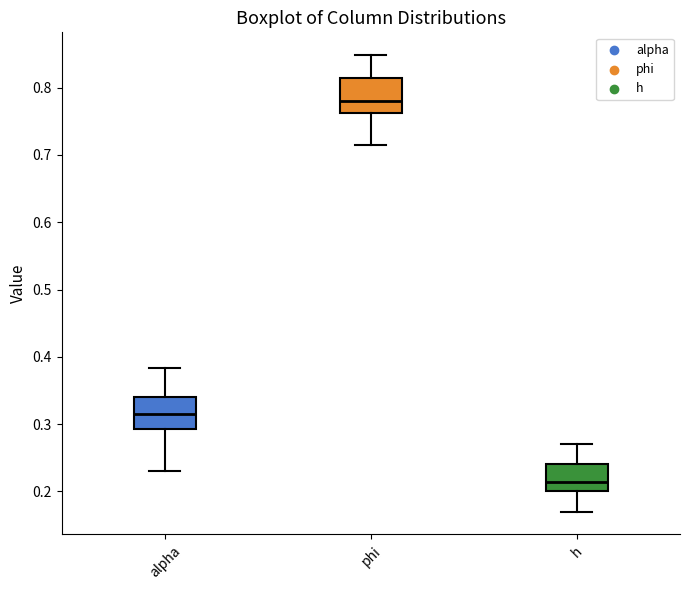

Reading left to right, read every box against the y-axis: the position of its median line, the range the box covers, and the ends of its whiskers. The values are not printed on the chart, so give them approximately, as read against the axis.

alpha: median 0.32, box 0.29 to 0.34, whiskers 0.23 to 0.38
phi: median 0.78, box 0.76 to 0.81, whiskers 0.71 to 0.85
h: median 0.21, box 0.20 to 0.24, whiskers 0.17 to 0.27